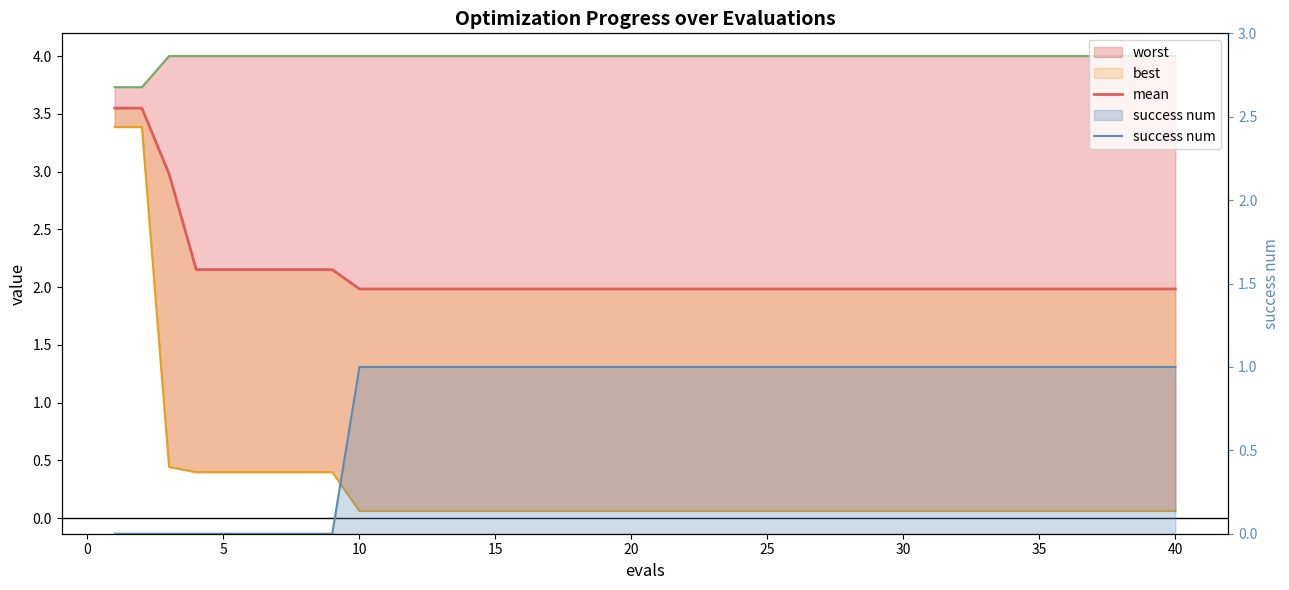

True or false: mean and success num cross at least once.

False